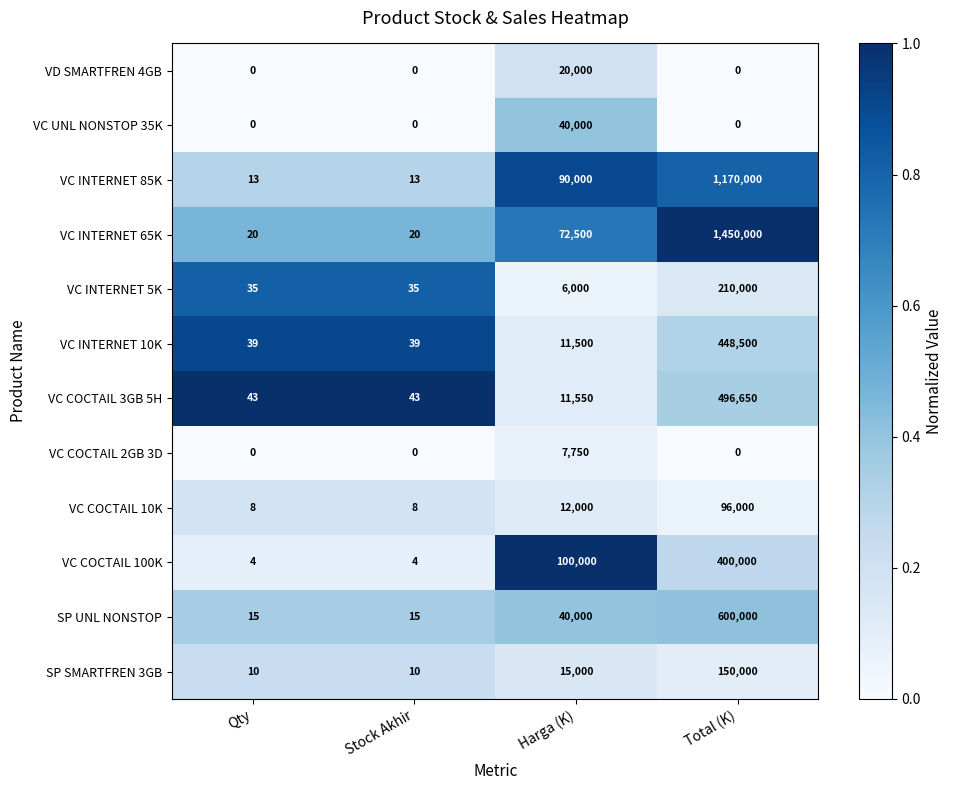

Rank the series by their maximum value, from highest to lowest.

VC INTERNET 65K, VC INTERNET 85K, SP UNL NONSTOP, VC COCTAIL 3GB 5H, VC INTERNET 10K, VC COCTAIL 100K, VC INTERNET 5K, SP SMARTFREN 3GB, VC COCTAIL 10K, VC UNL NONSTOP 35K, VD SMARTFREN 4GB, VC COCTAIL 2GB 3D